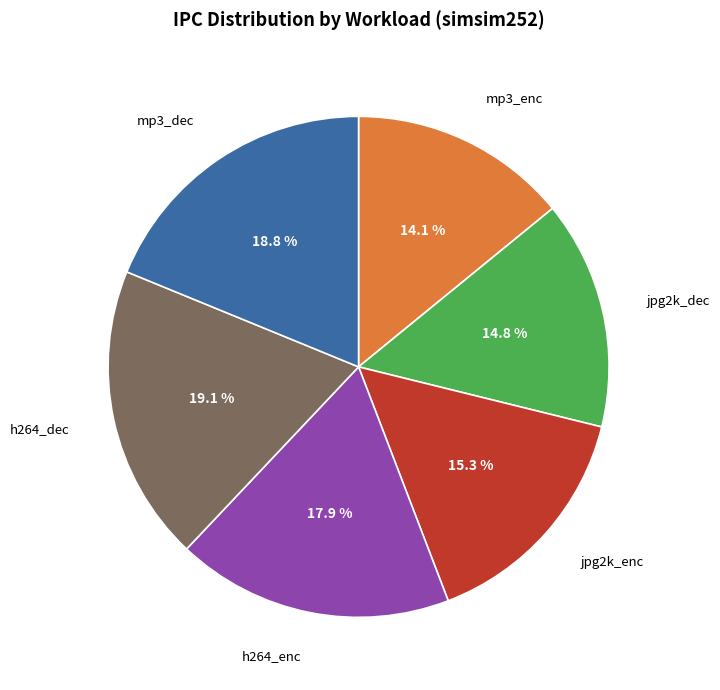

To the nearest percent, what portion does mp3_dec represent?

19%